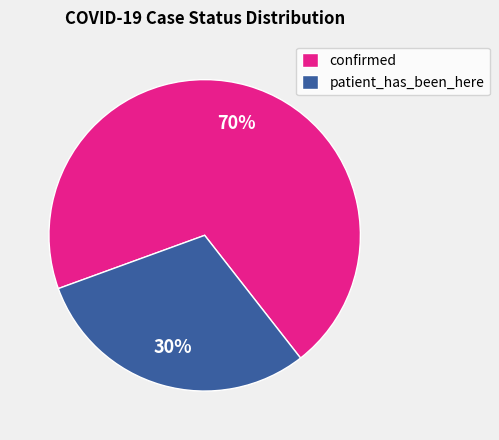

Is the sum of patient_has_been_here and confirmed greater than half?

Yes